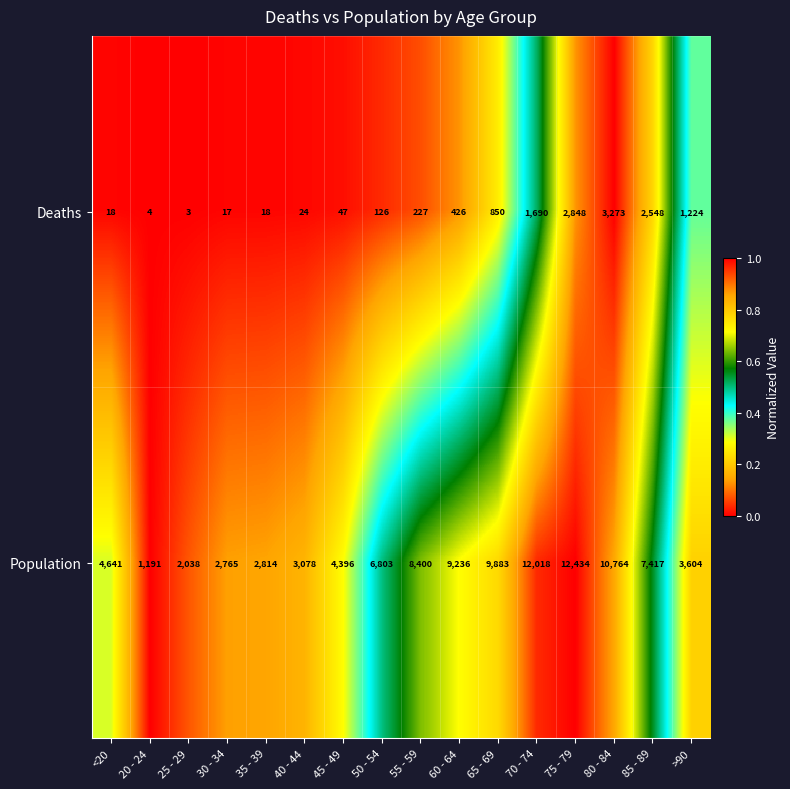

What is the greatest value displayed?

12434